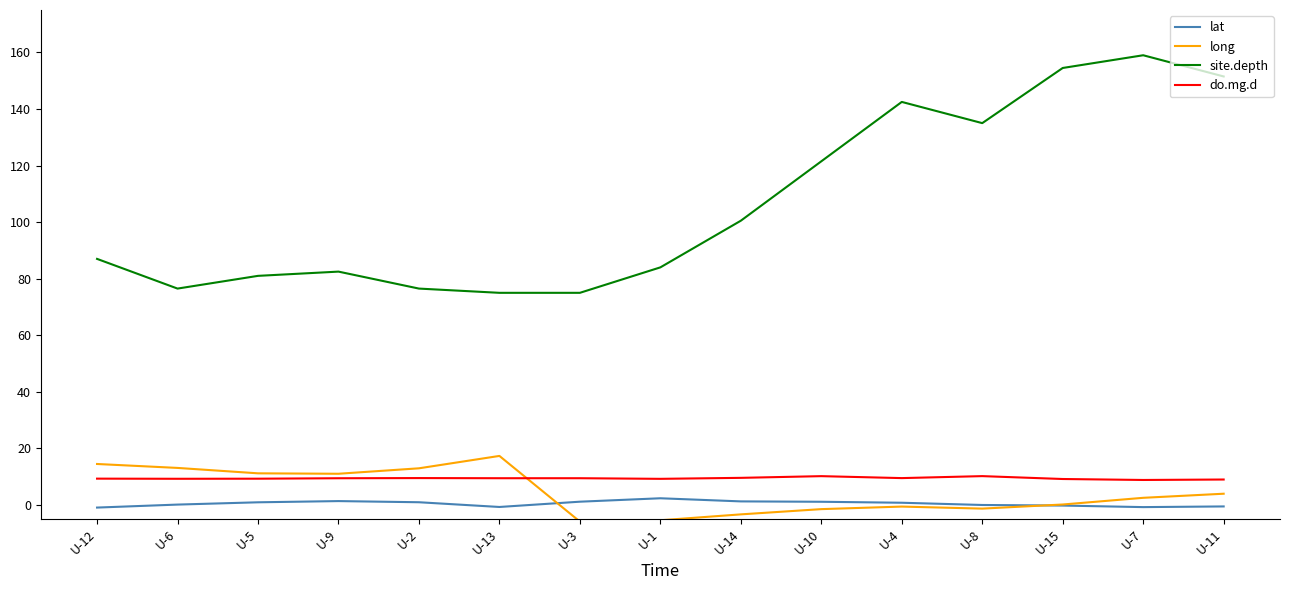

At how many categories does at least one series exceed 85?

8